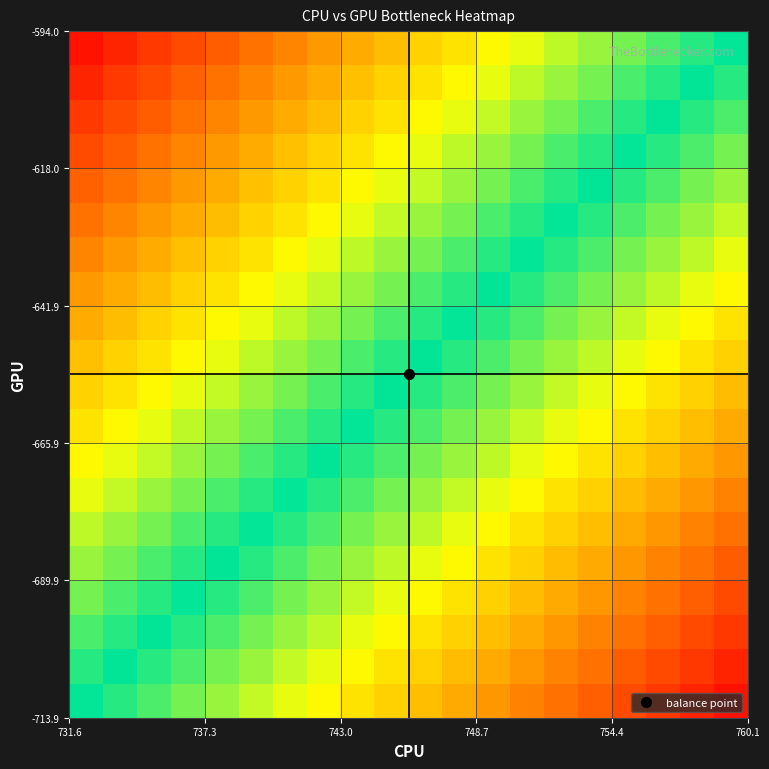

What is the smallest value displayed?

-0.9